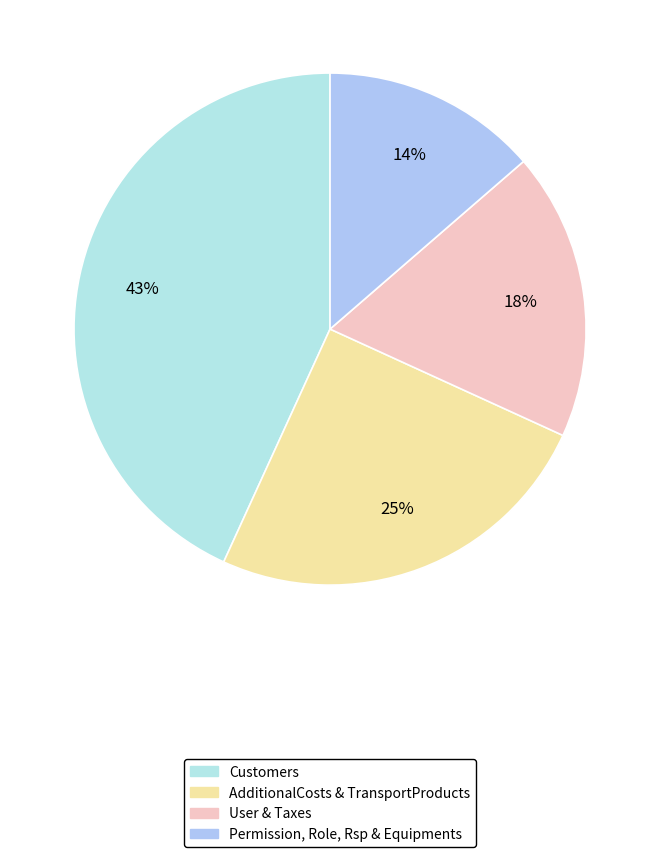

Is there any slice that represents more than half of the pie?

No